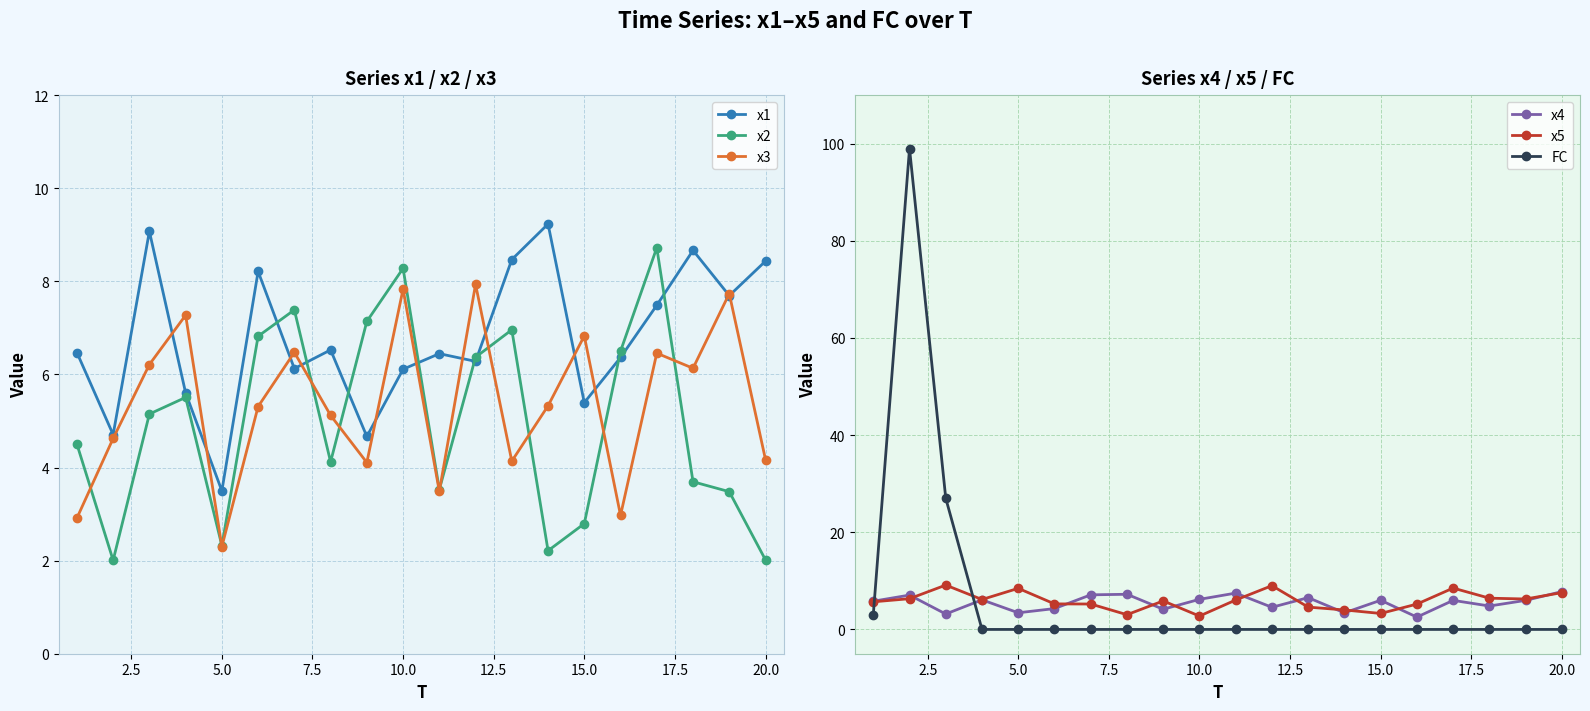

Which series has the largest total across all categories?

x1